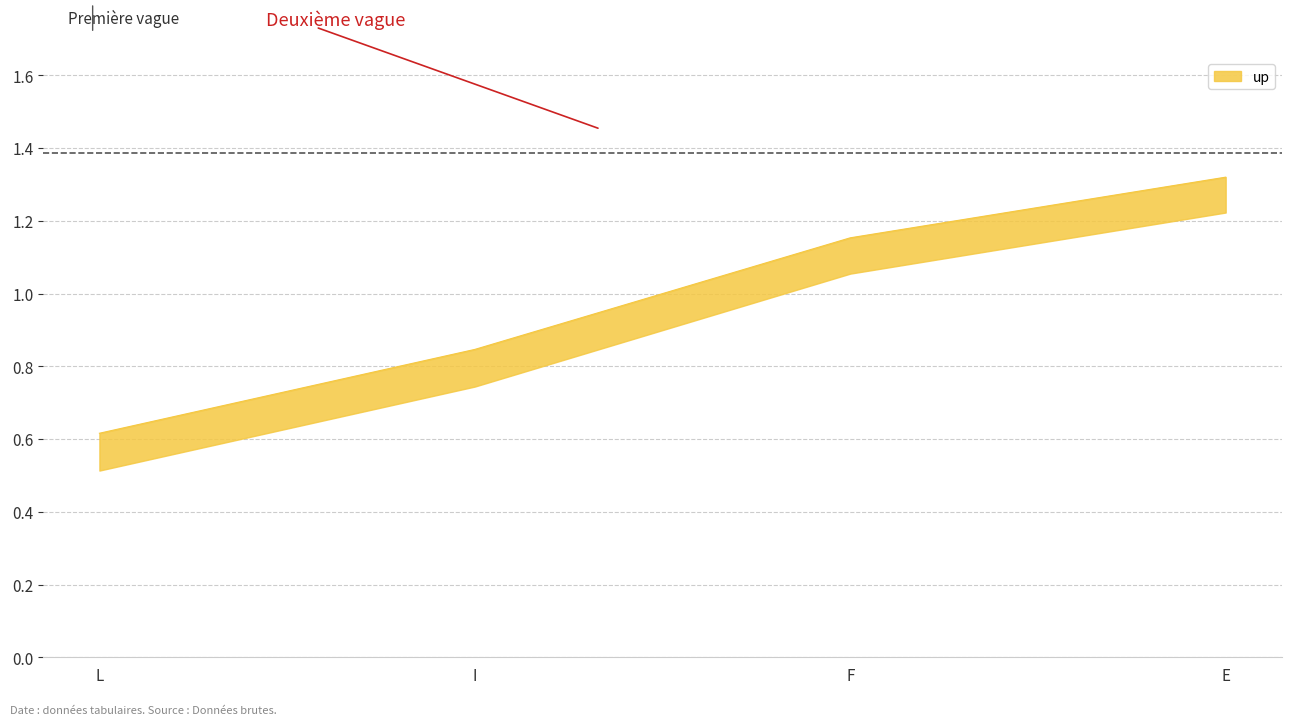

Reading left to right, extract all data points from this chart.

0.6	0.8	1.2	1.3